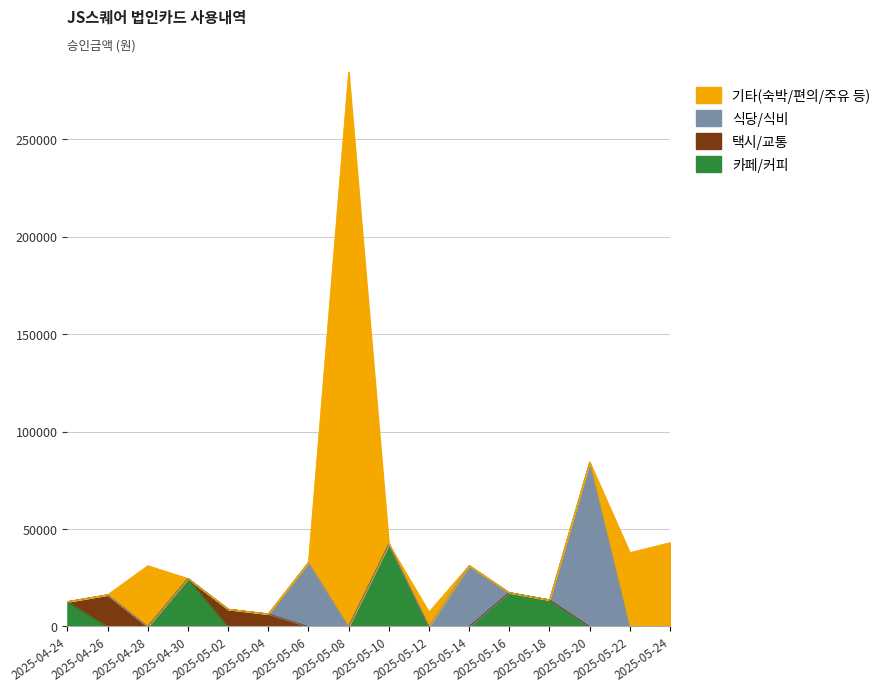

Which series has the widest spread of values?

기타(숙박/편의/주유 등)